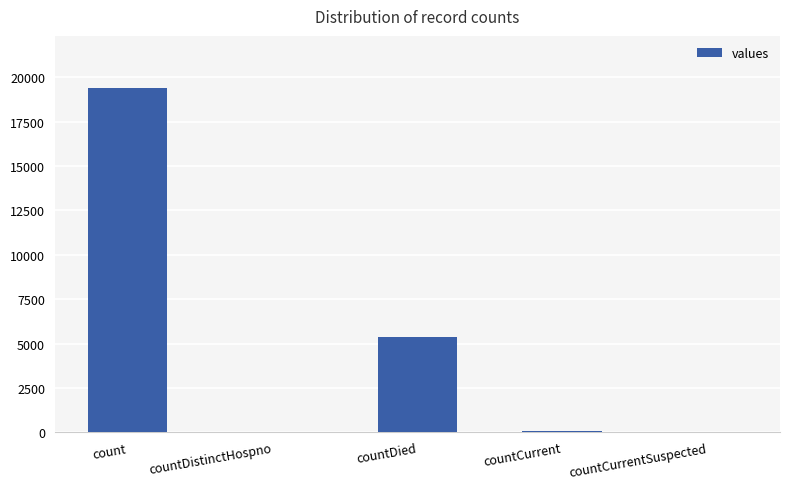

What is the greatest value displayed?

19420